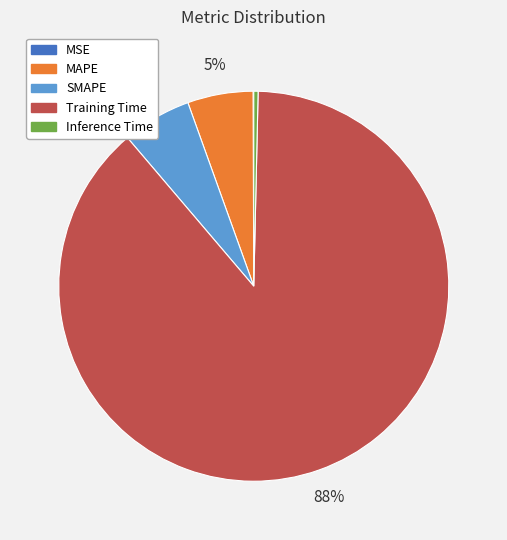

Is it true that Training Time is 81% of the pie?

False